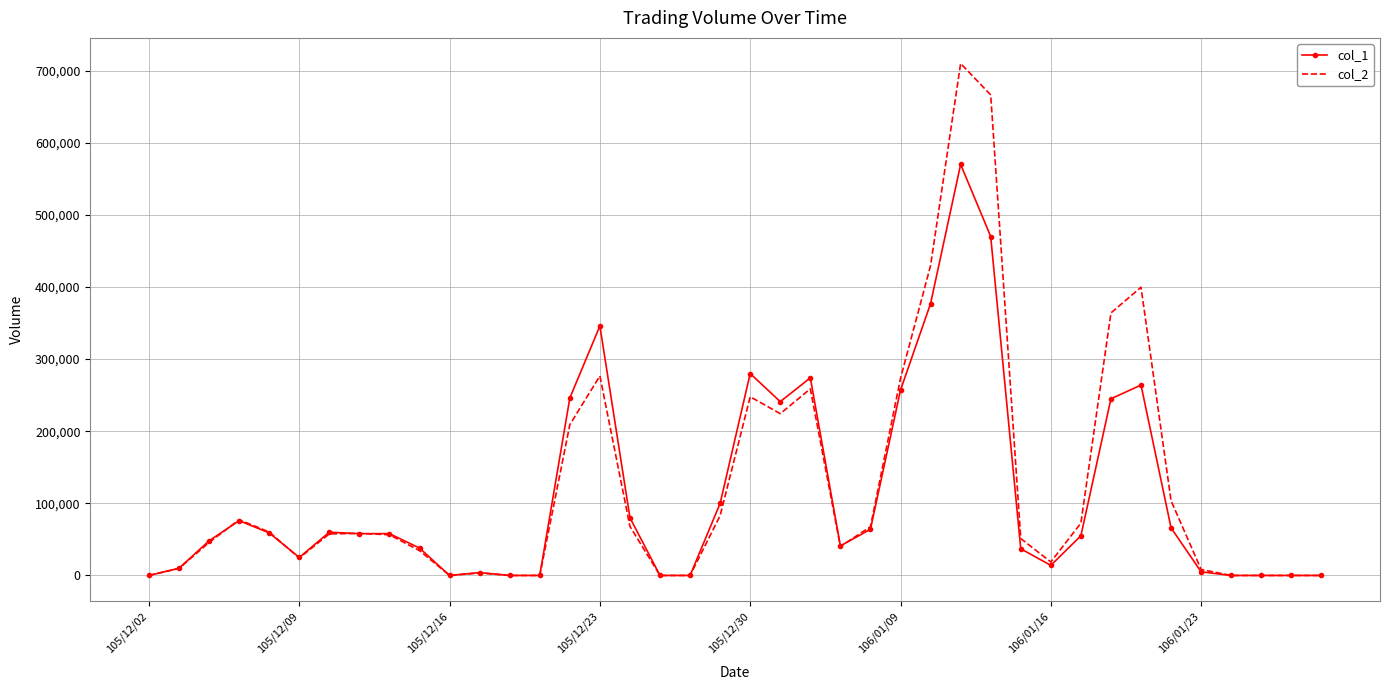

What is the maximum value shown in the chart?

709900